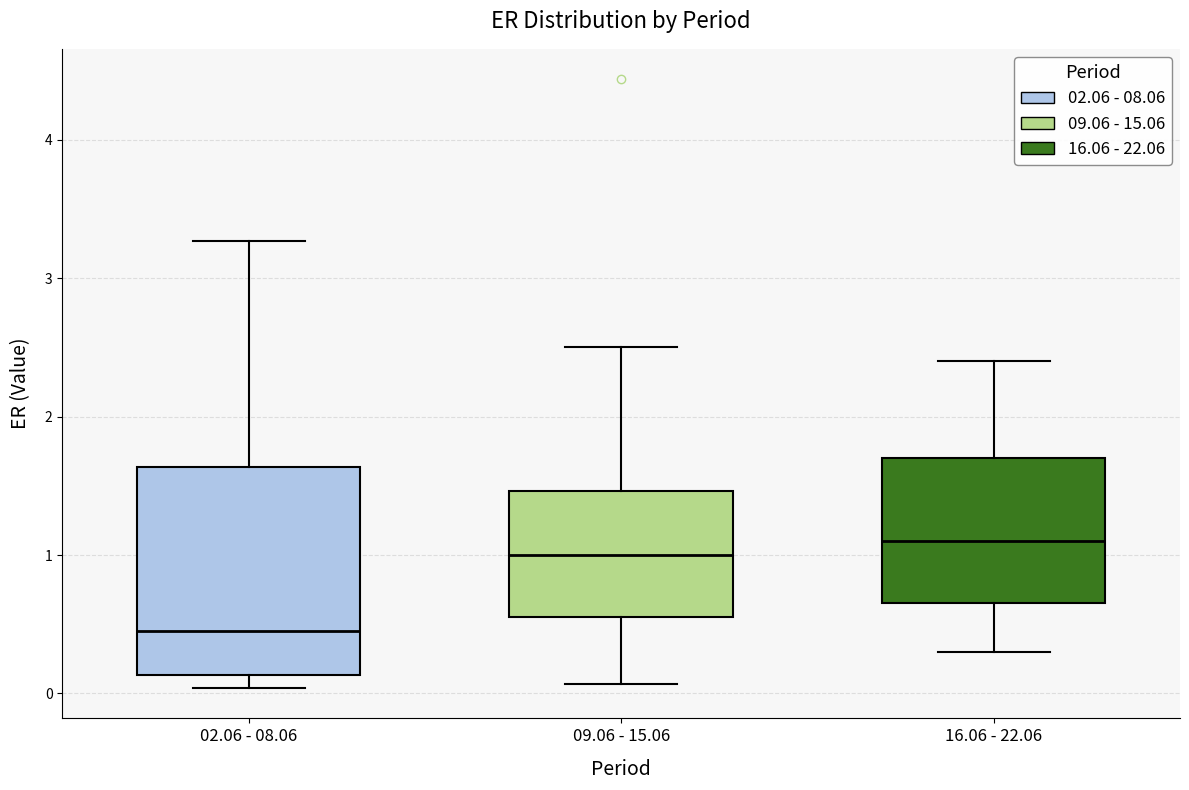

Reading left to right, transcribe this box plot: for each box, give where its median line is, the range the box spans, and where its two whiskers end, as read against the y-axis. The values are not printed on the chart, so give them approximately, as read against the axis.

02.06 - 08.06: median 0.5, box 0.1 to 1.6, whiskers 0.0 to 3.3
09.06 - 15.06: median 1.0, box 0.6 to 1.5, whiskers 0.1 to 2.5
16.06 - 22.06: median 1.1, box 0.7 to 1.7, whiskers 0.3 to 2.4